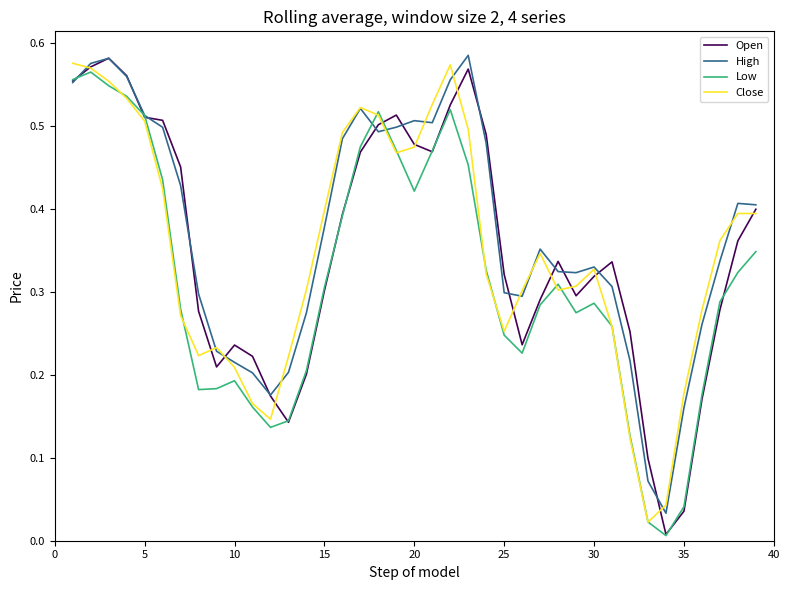

What are all the series names shown in the legend?

Open, High, Low, Close